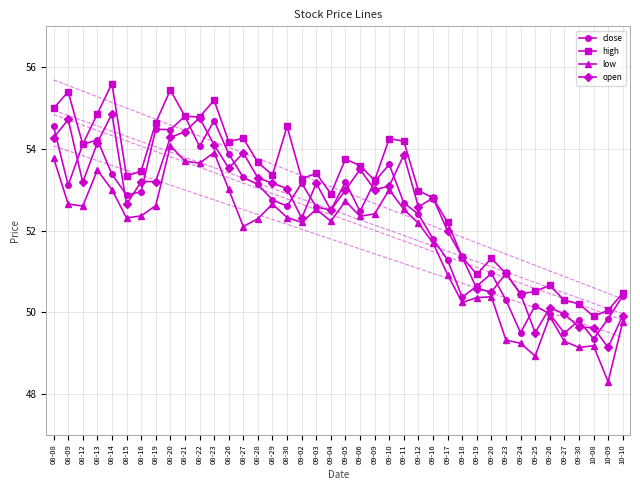

What is the label of the 17th point from the left?

08-30